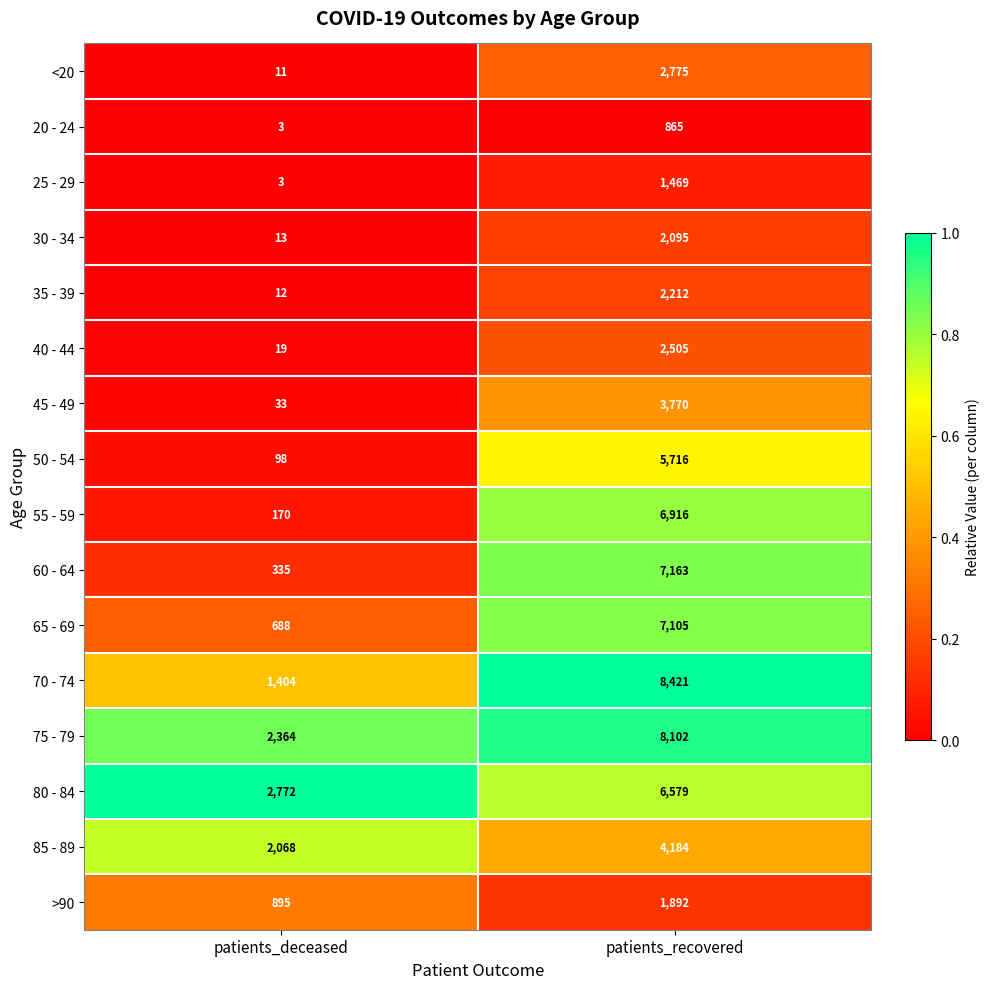

What is the maximum value shown in the chart?

8421